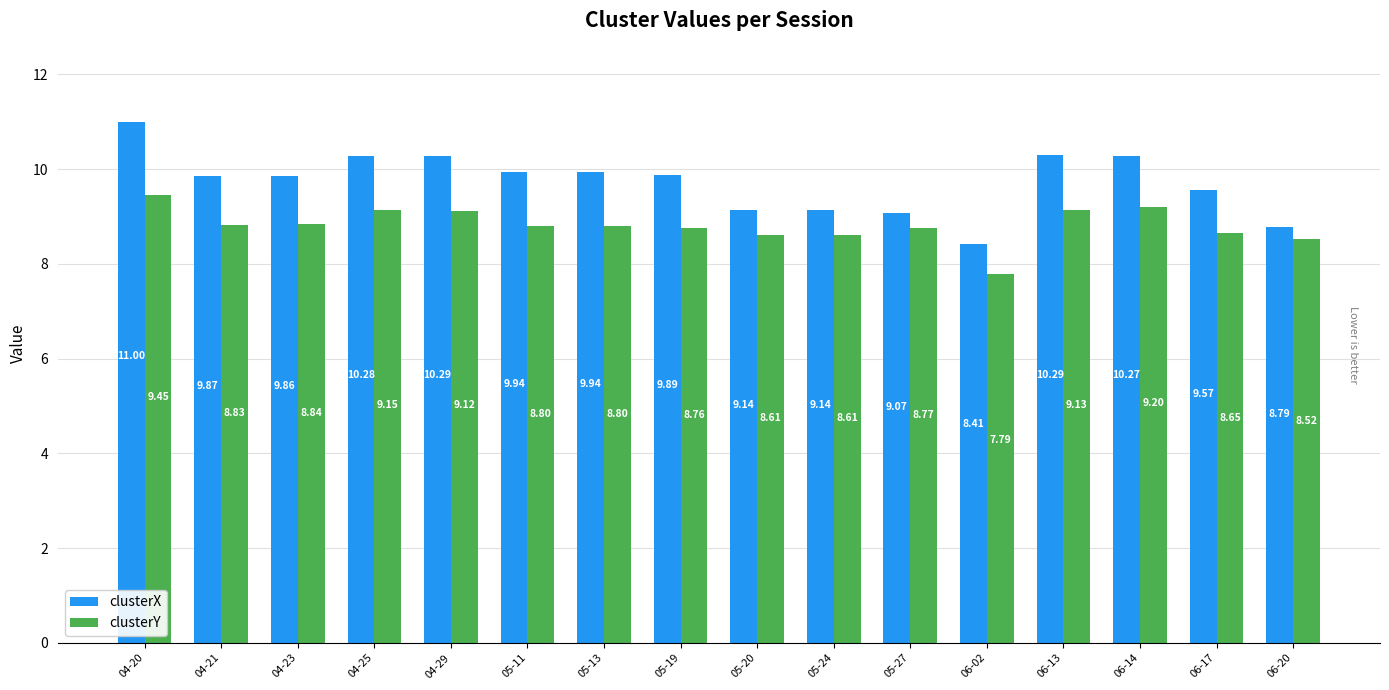

What is the label of the 4th bar from the right?

06-13